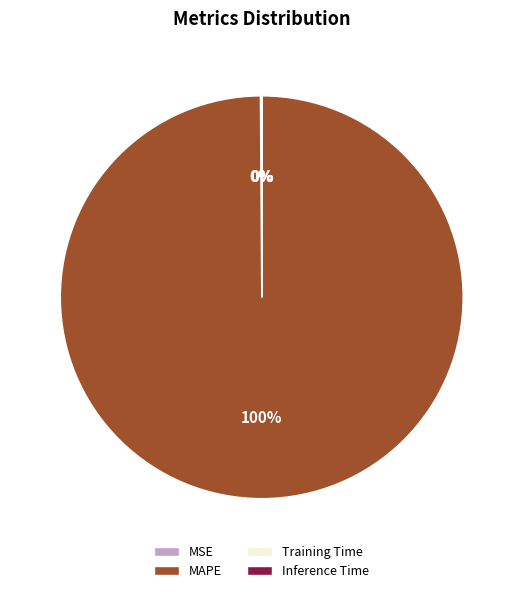

Which slice is the largest?

MAPE